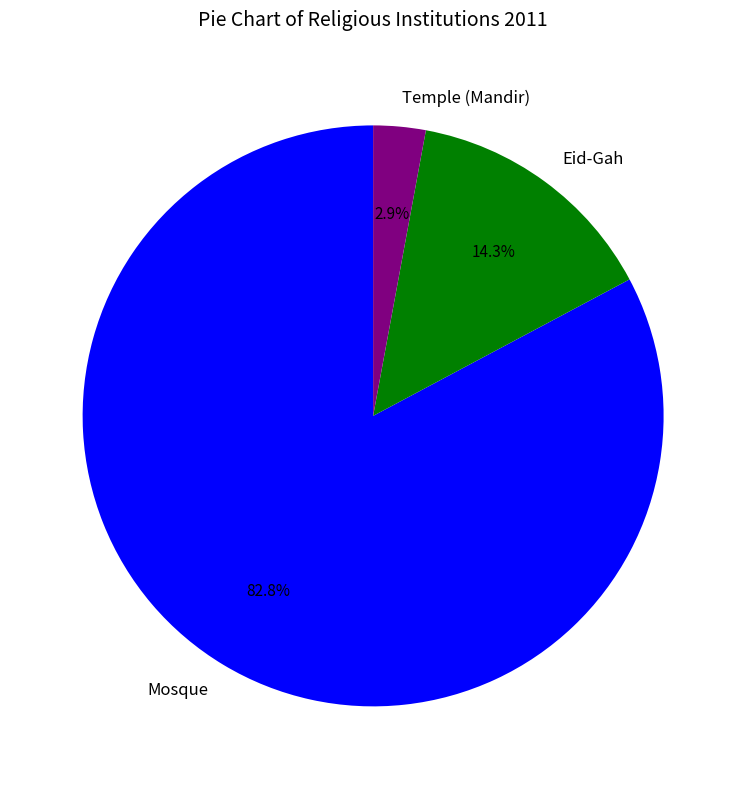

What portion of the pie excludes Temple (Mandir)?

97.1%